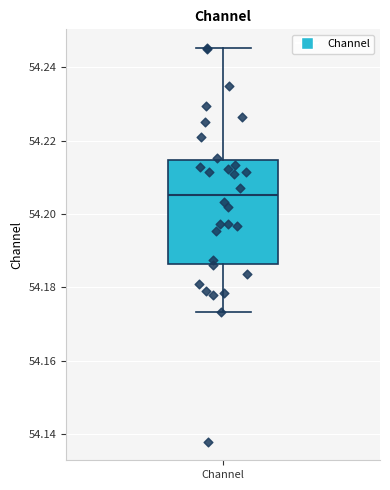

Where does the median line of the box for Channel sit on the y-axis? The values are not printed on the chart, so give them approximately, as read against the axis.

54.206